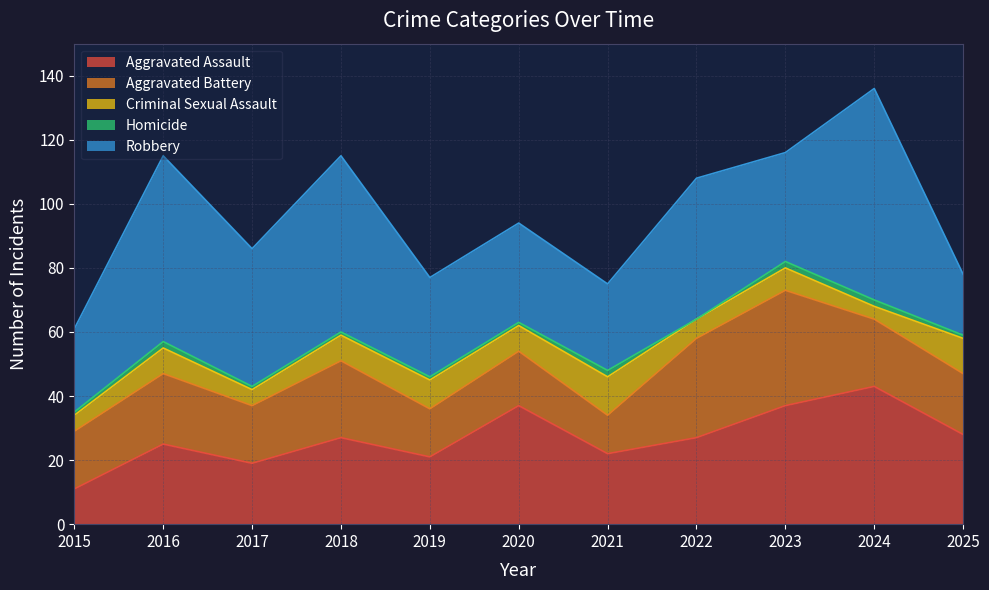

Does the chart have visible grid lines?

Yes